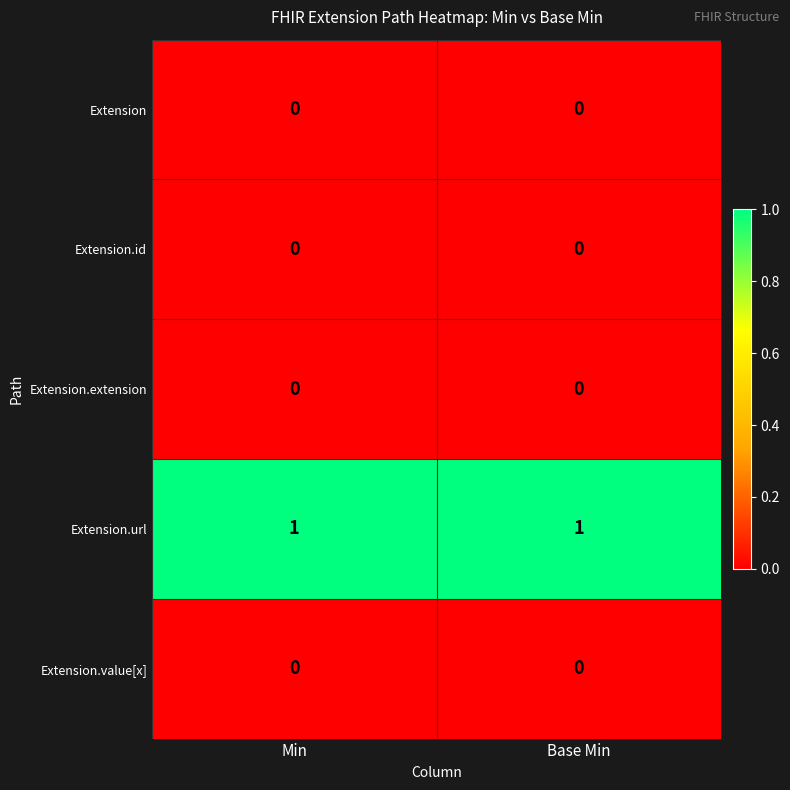

The value of Extension.url at Base Min is 1. True or false?

True